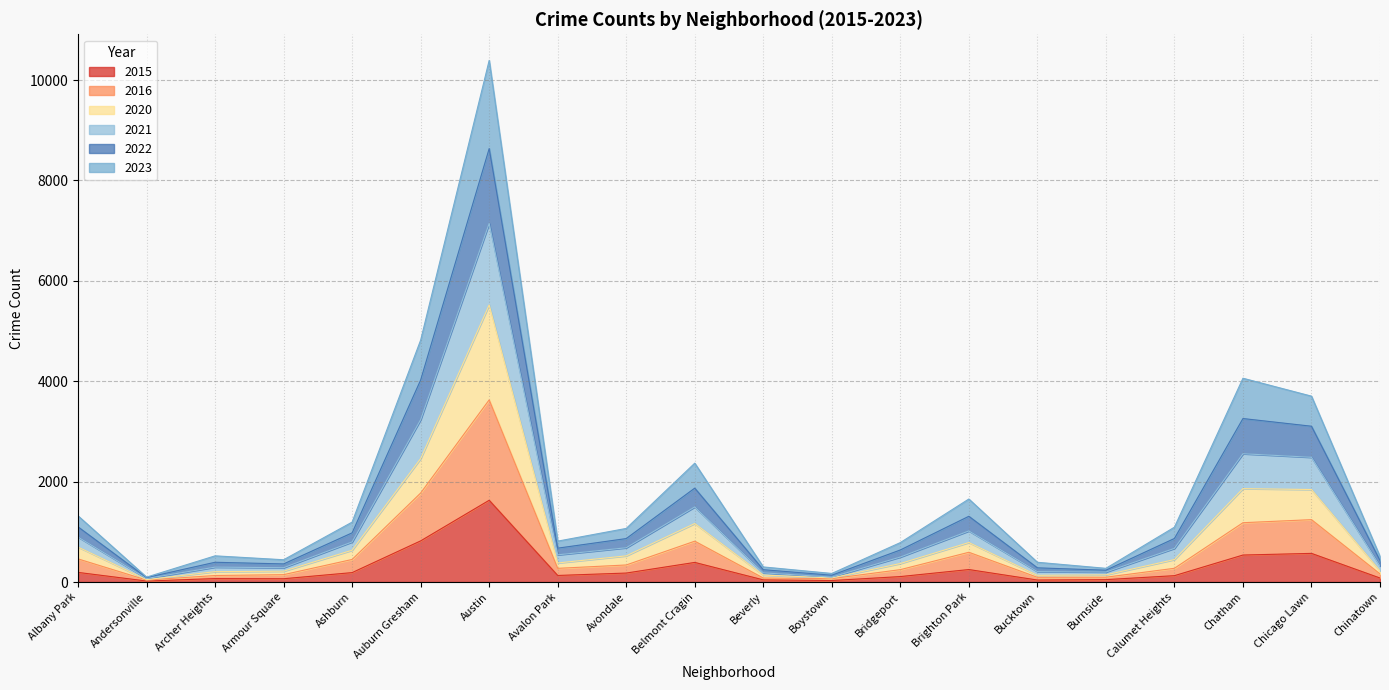

True or false: 2023 has more than 1 points higher than both neighbors.

True